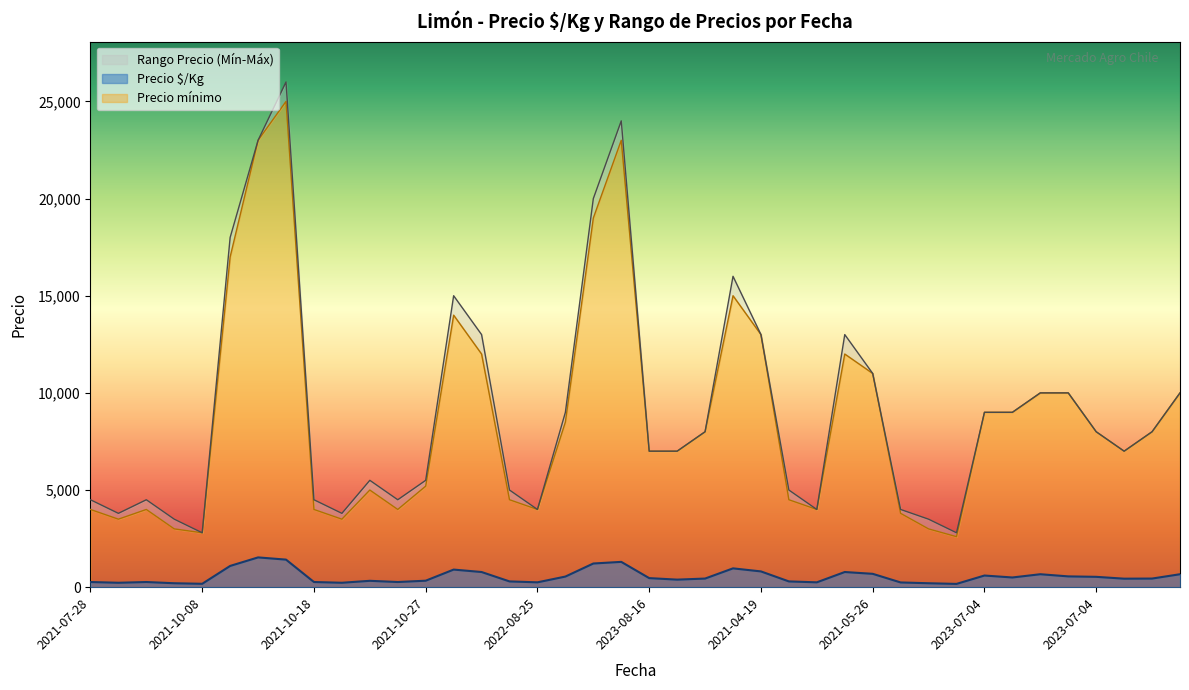

How many data points in Precio mínimo are less than 8000?

20